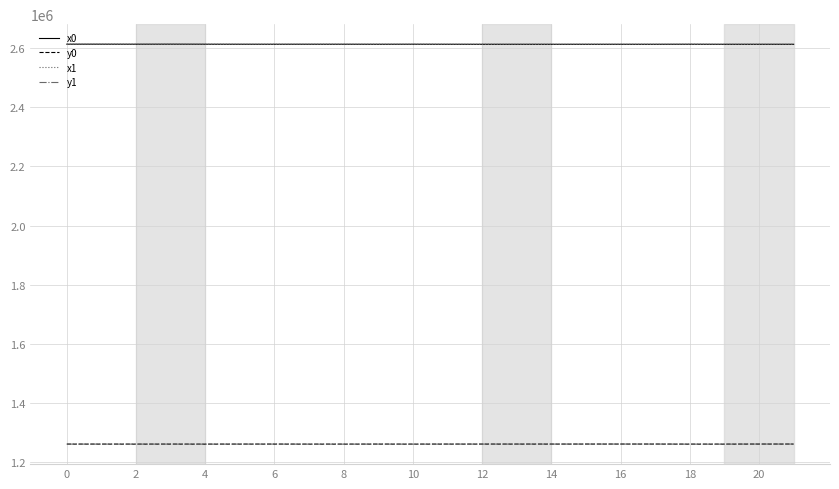

True or false: y1 and x1 intersect in this chart.

False